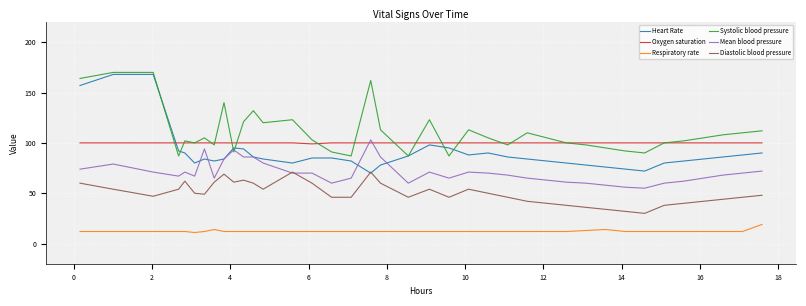

What is the minimum value for Systolic blood pressure?

87.0